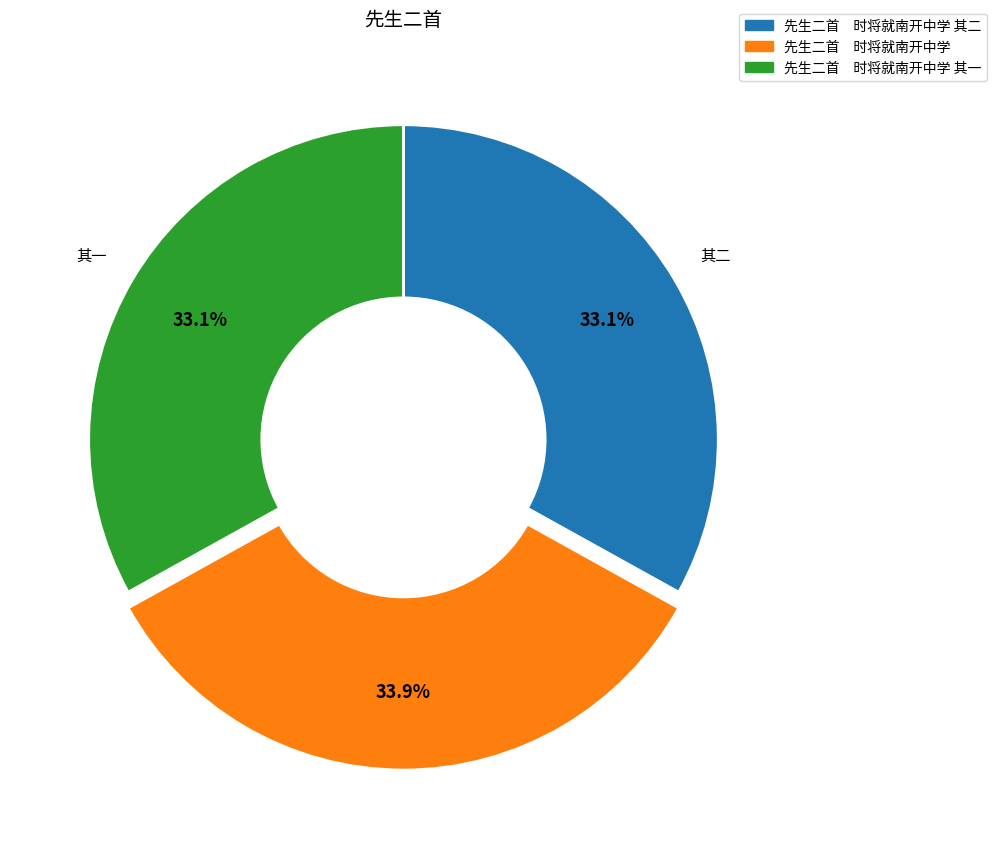

Is there any slice that represents more than half of the pie?

No